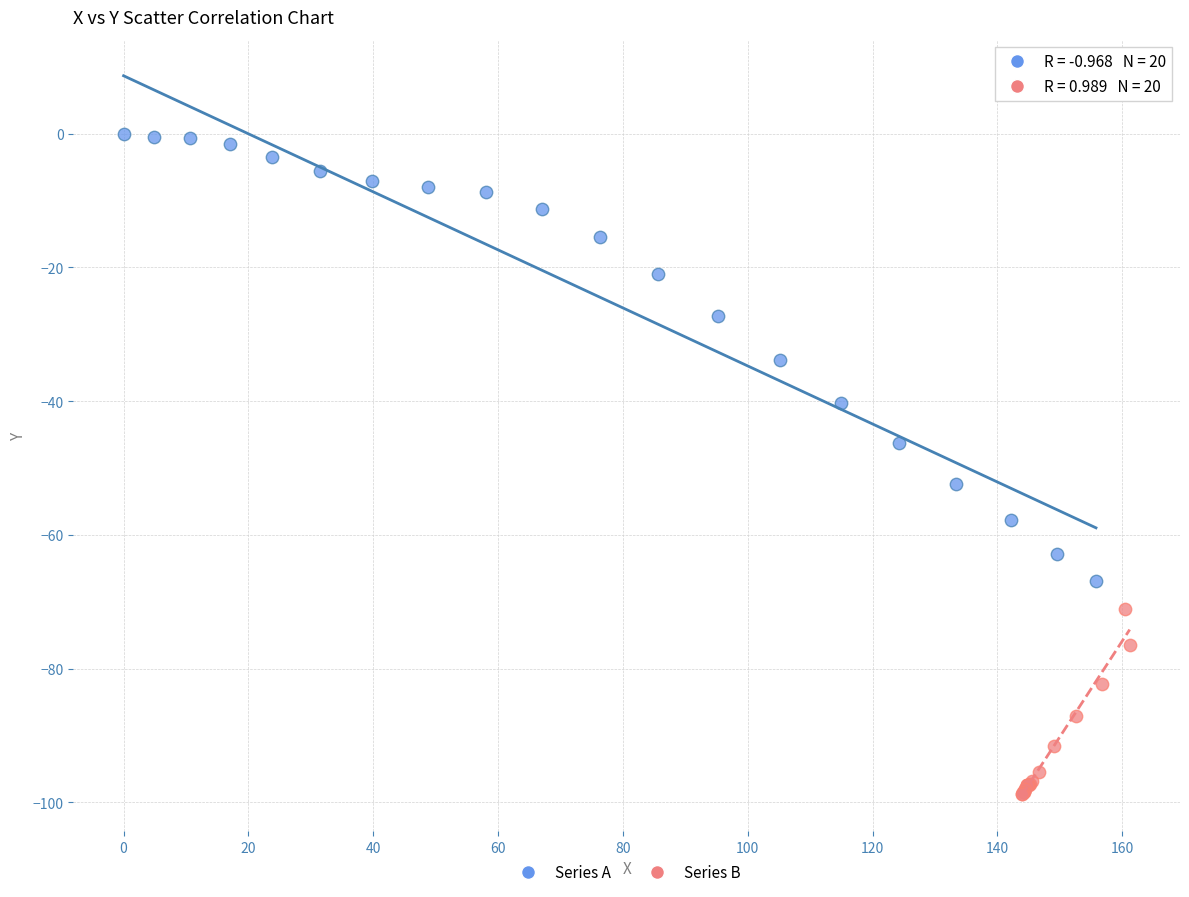

Which series has the widest spread of Y values?

Series A